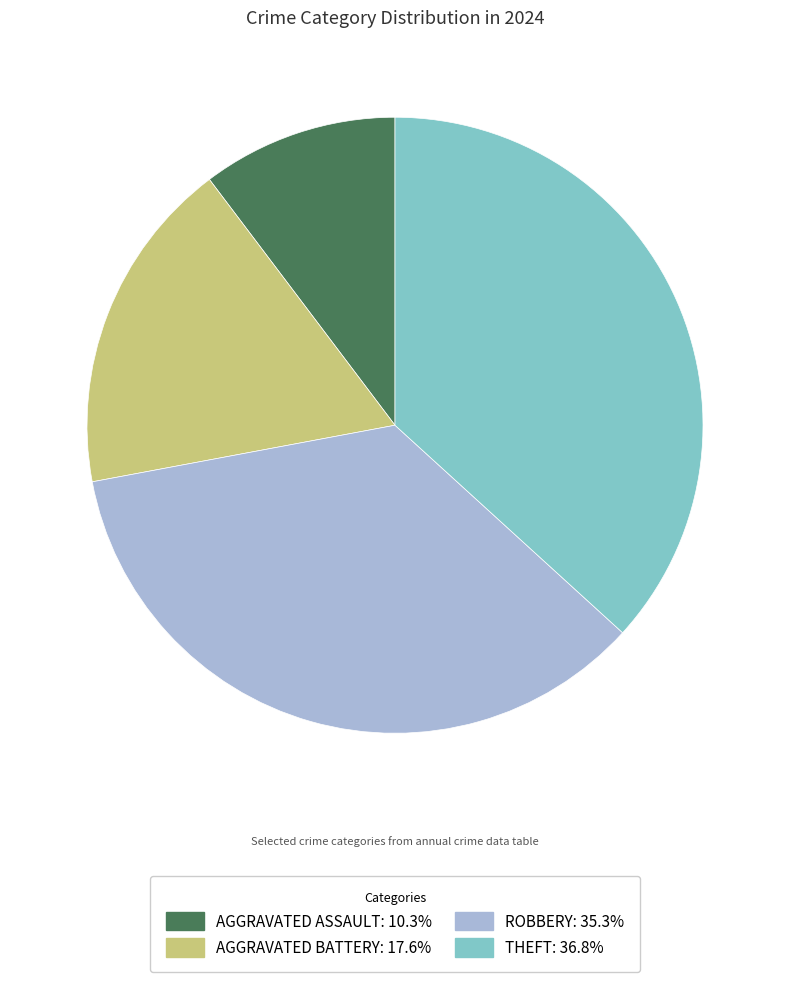

Is there any slice that represents more than half of the pie?

No